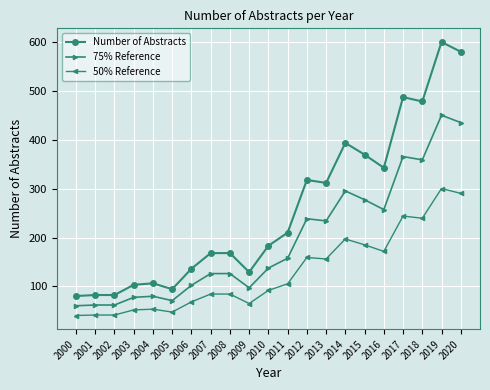

What are all the series names shown in the legend?

Number of Abstracts, 75% Reference, 50% Reference